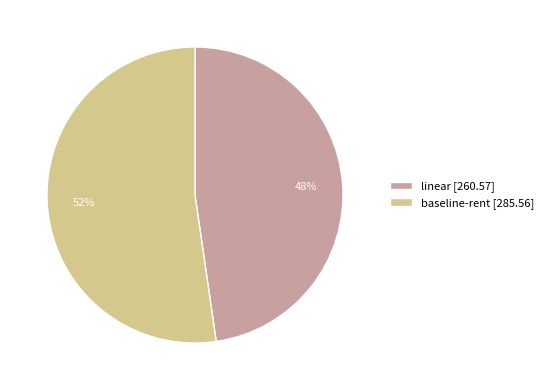

What percentage is the baseline-rent slice, to the nearest percent?

52%